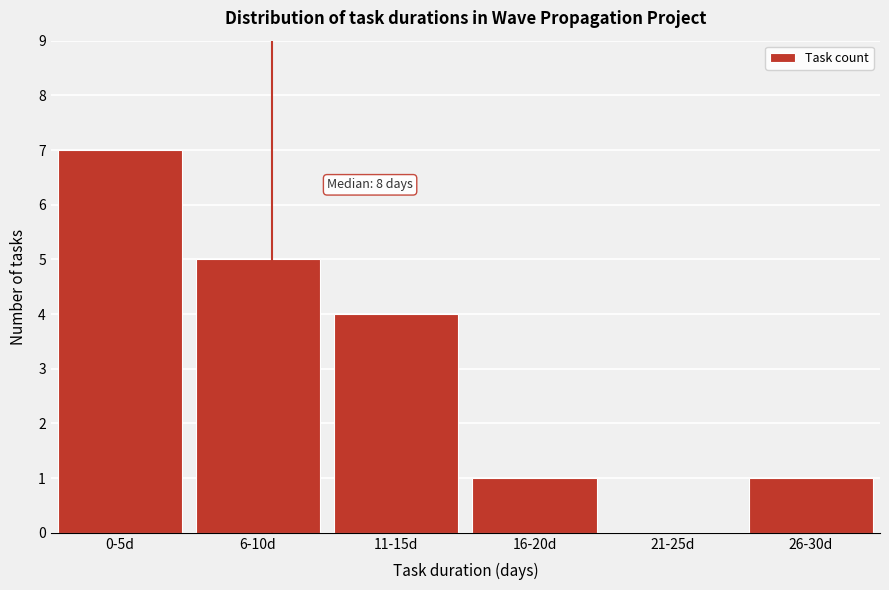

Reading left to right, transcribe all the data shown in this chart.

0-5d=7	6-10d=5	11-15d=4	16-20d=1	21-25d=0	26-30d=1